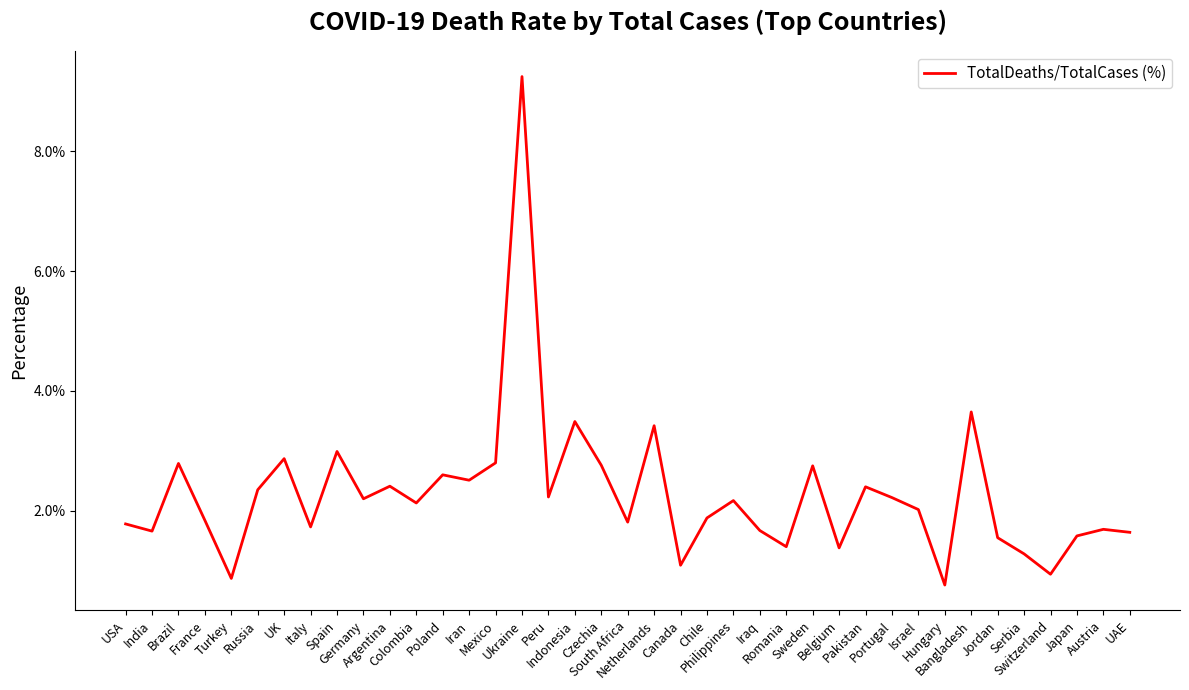

Is this an area chart (filled region under the line)?

No